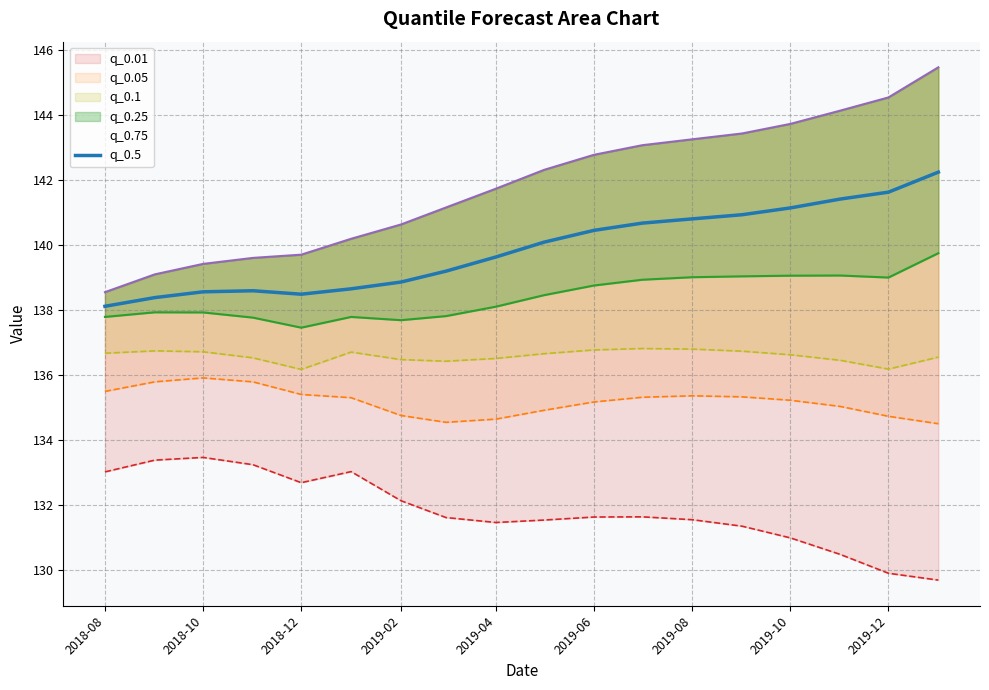

The value of q_0.5 at 2018-12 is 31.4. True or false?

False